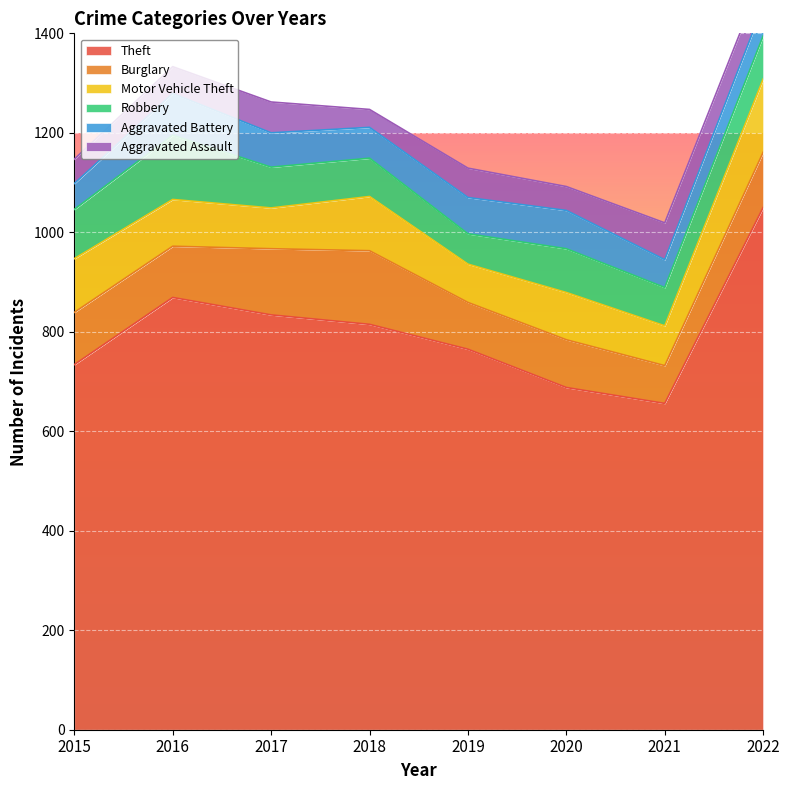

Which has a higher value, 2015 or 2022?

2022